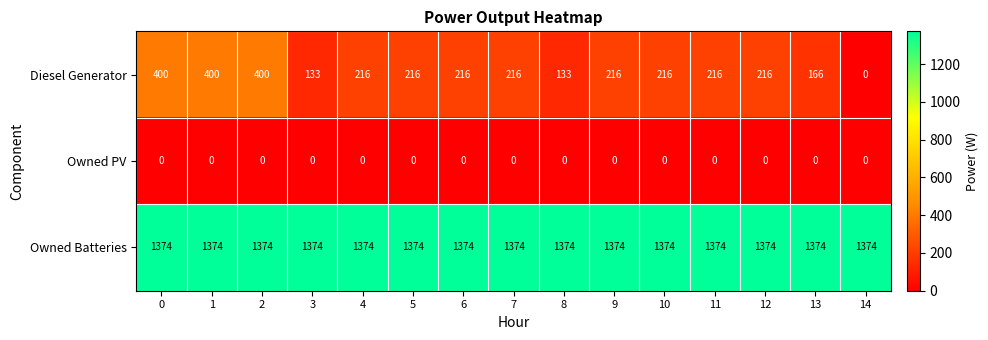

Rank the series by their maximum value, from highest to lowest.

Owned Batteries, Diesel Generator, Owned PV